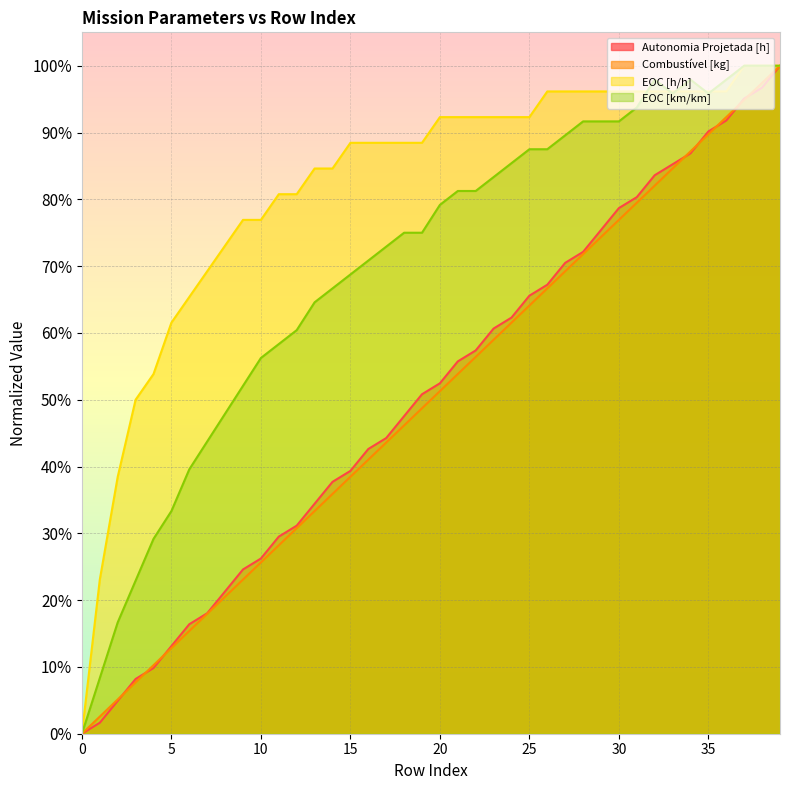

What are all the series names shown in the legend?

Autonomia Projetada [h], Combustível [kg], EOC [h/h], EOC [km/km]